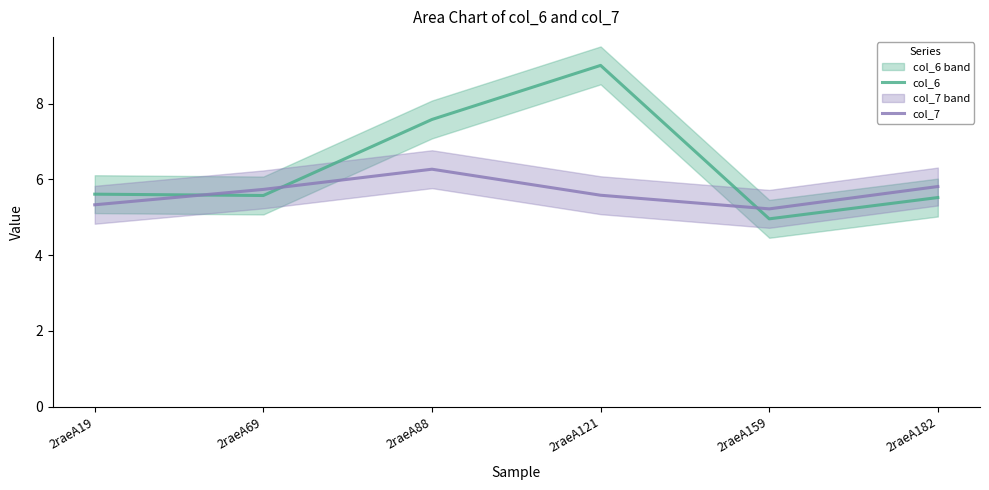

What is the minimum value for col_7?

5.2